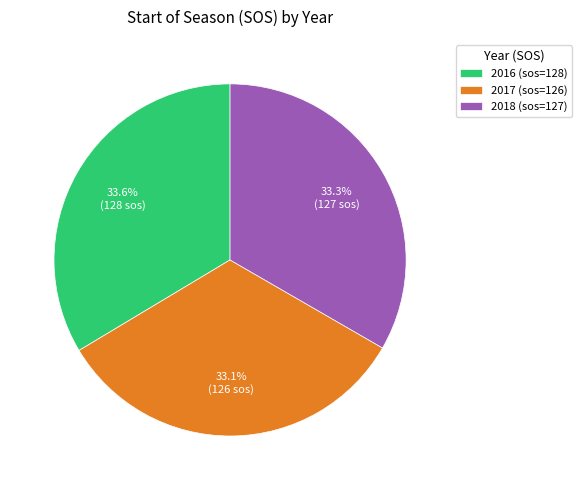

Is it true that 2016 is 44% of the pie?

False